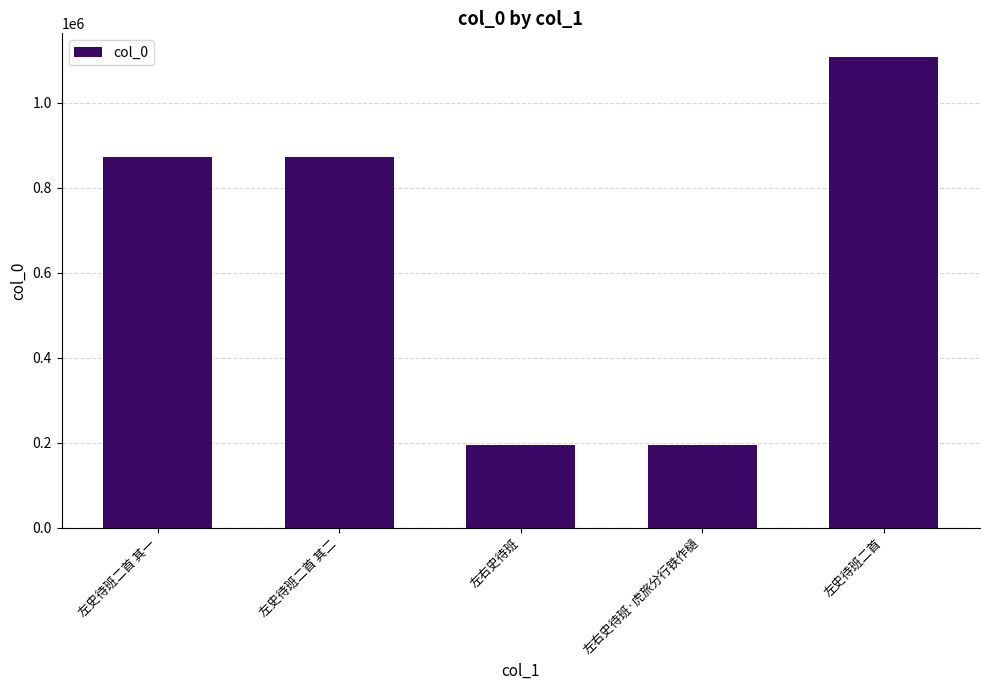

What is the change in value from 左史待班二首 其二 to 左右史待班?

-678722